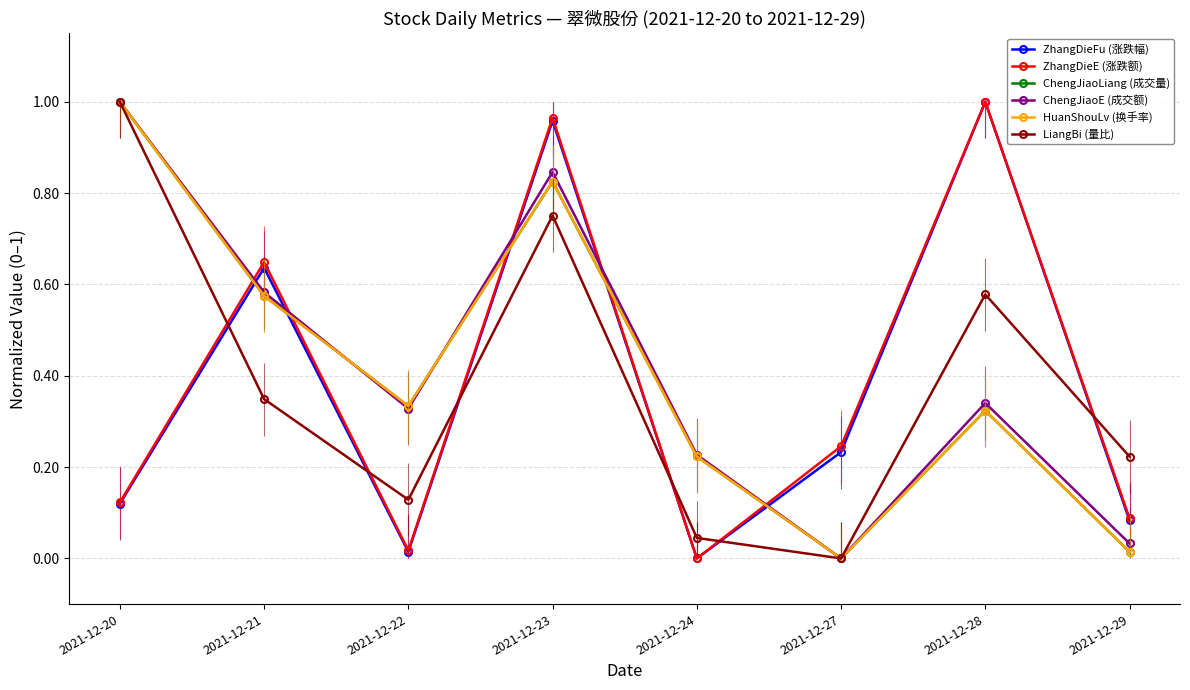

Is it true that ZhangDieE (涨跌额) equals 0.3 at 2021-12-27?

False